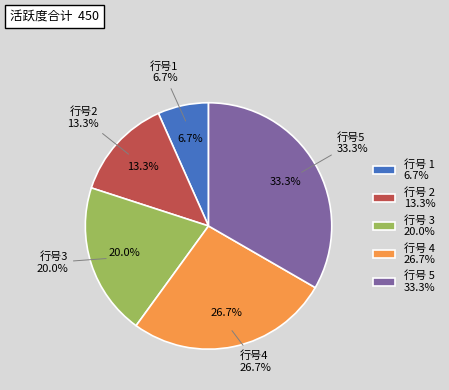

How many segments does this pie chart have?

5